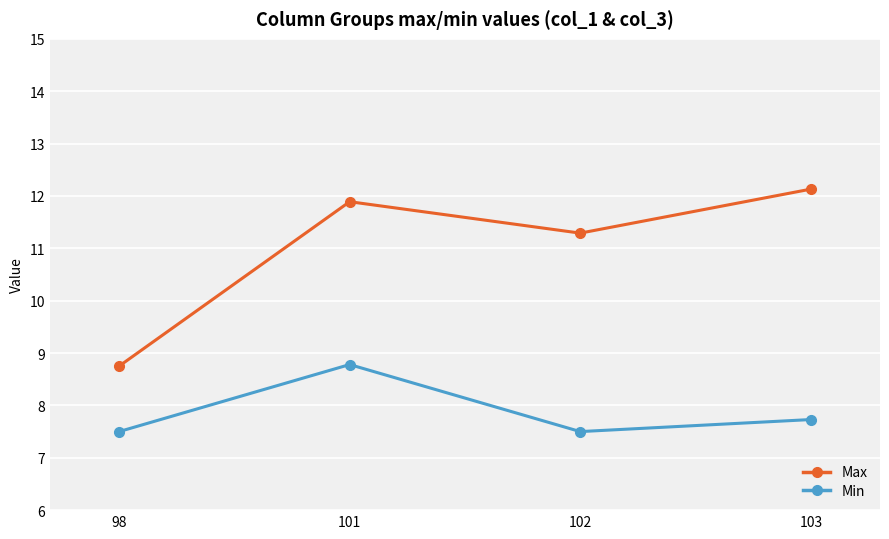

Which label corresponds to the largest value in the chart?

103